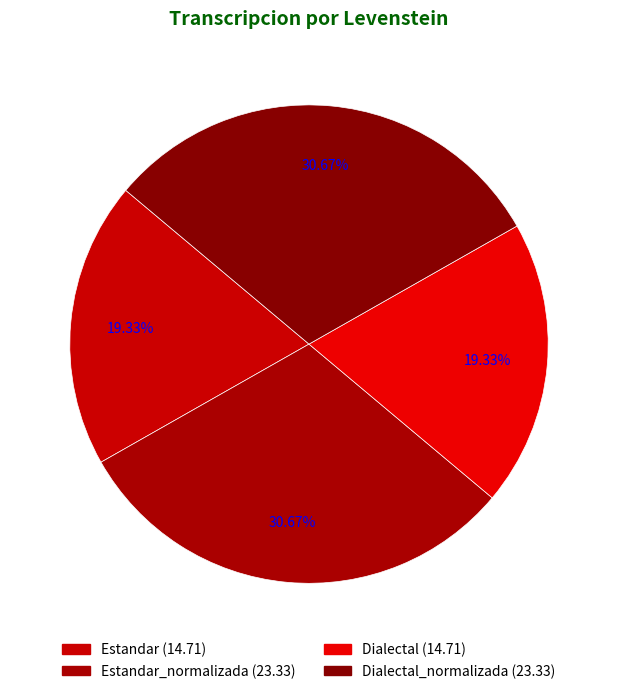

To the nearest percent, what is the difference between the largest and smallest slice percentages?

11%